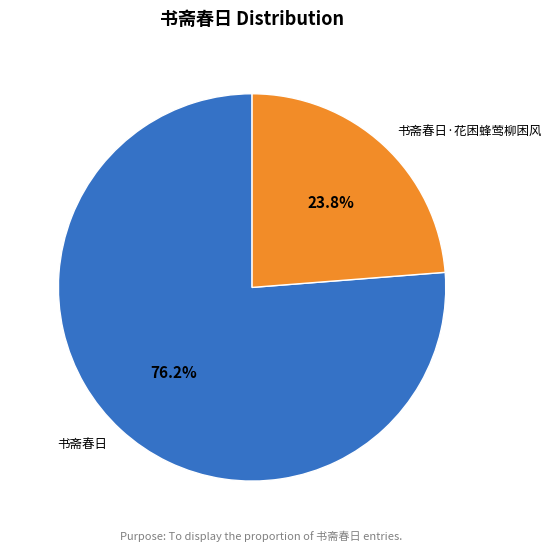

To the nearest percent, what percentage of the pie is 书斋春日·花困蜂莺柳困风?

24%